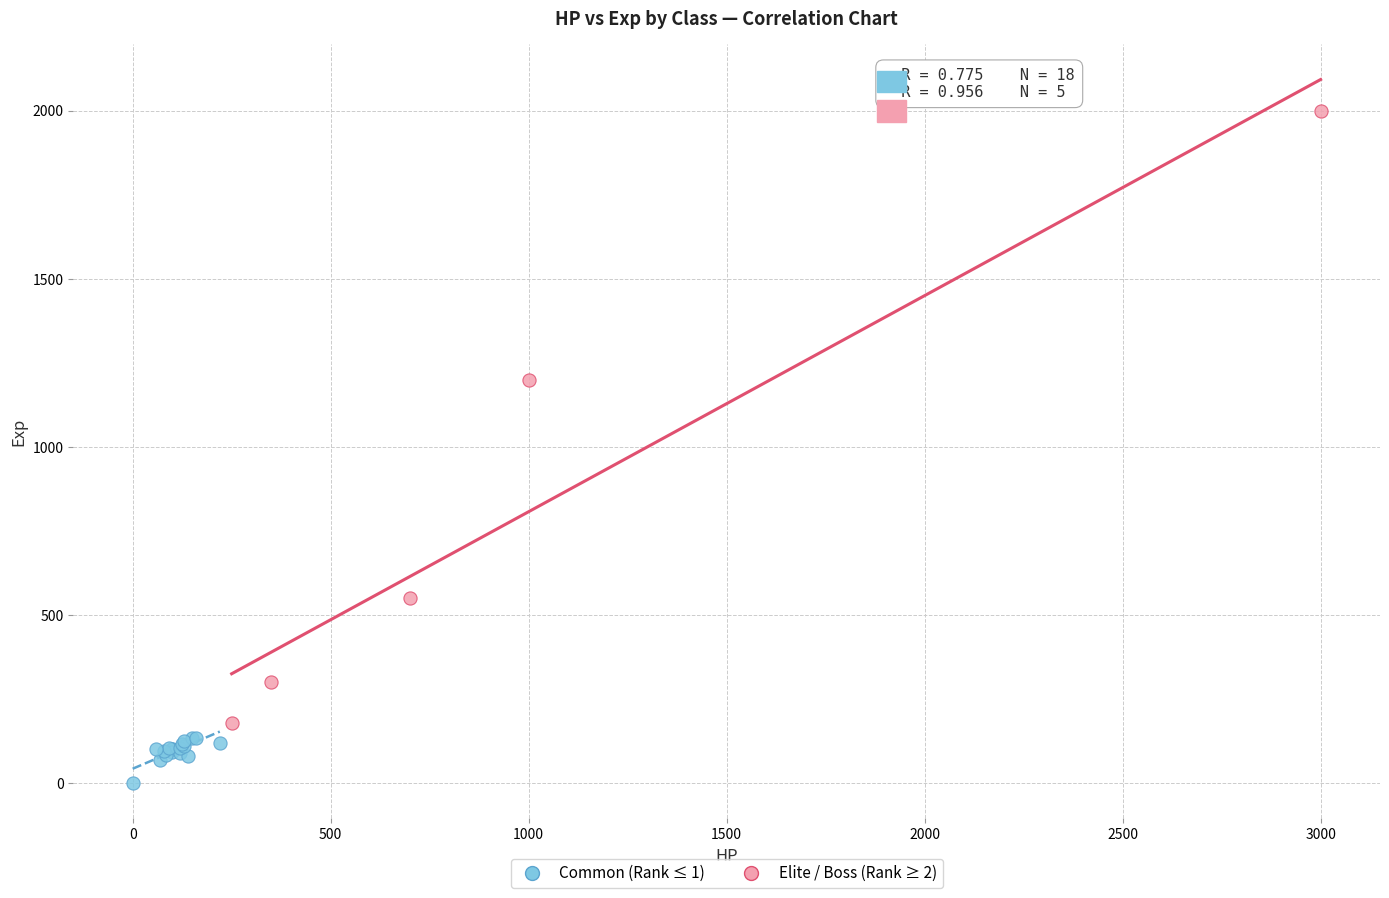

Which series has the widest spread of Y values?

Elite / Boss (Rank ≥ 2)